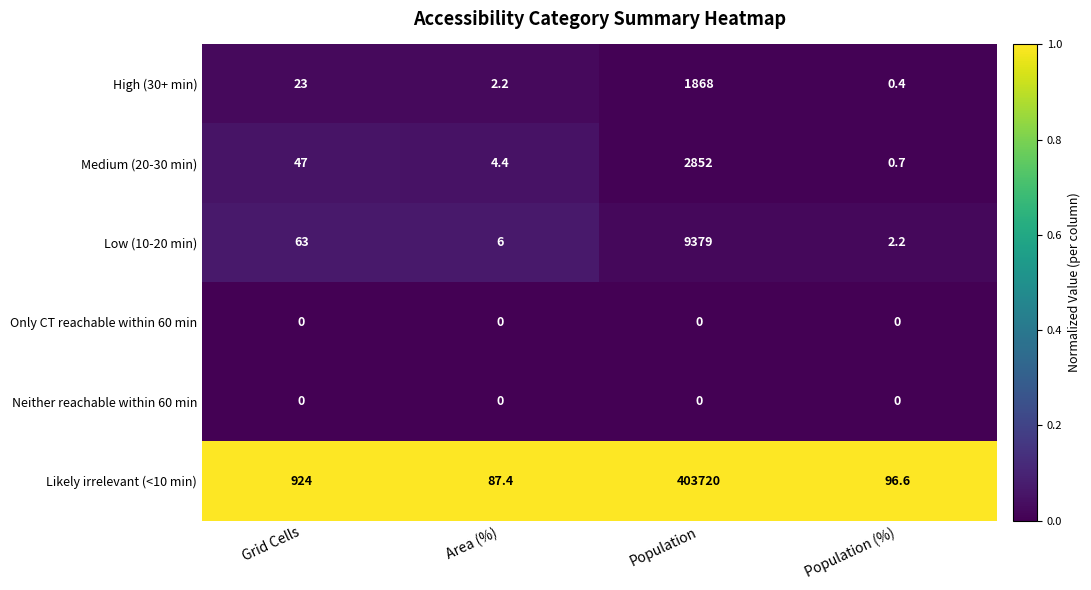

Is it true that Neither reachable within 60 min equals 0.0 at Population?

True